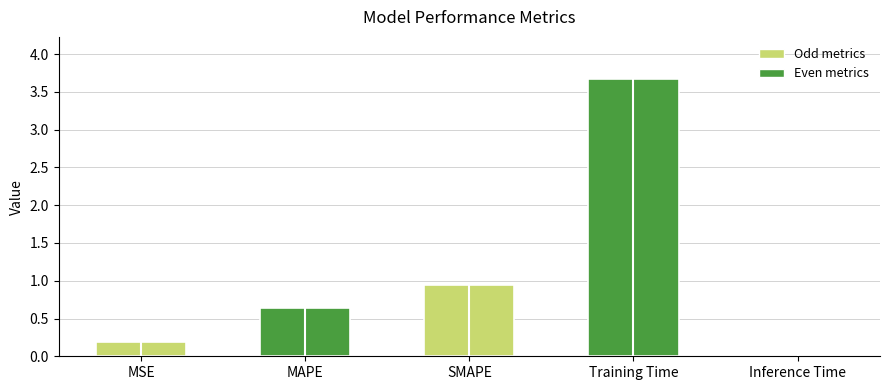

Where is the data nearest to the value 1?

SMAPE